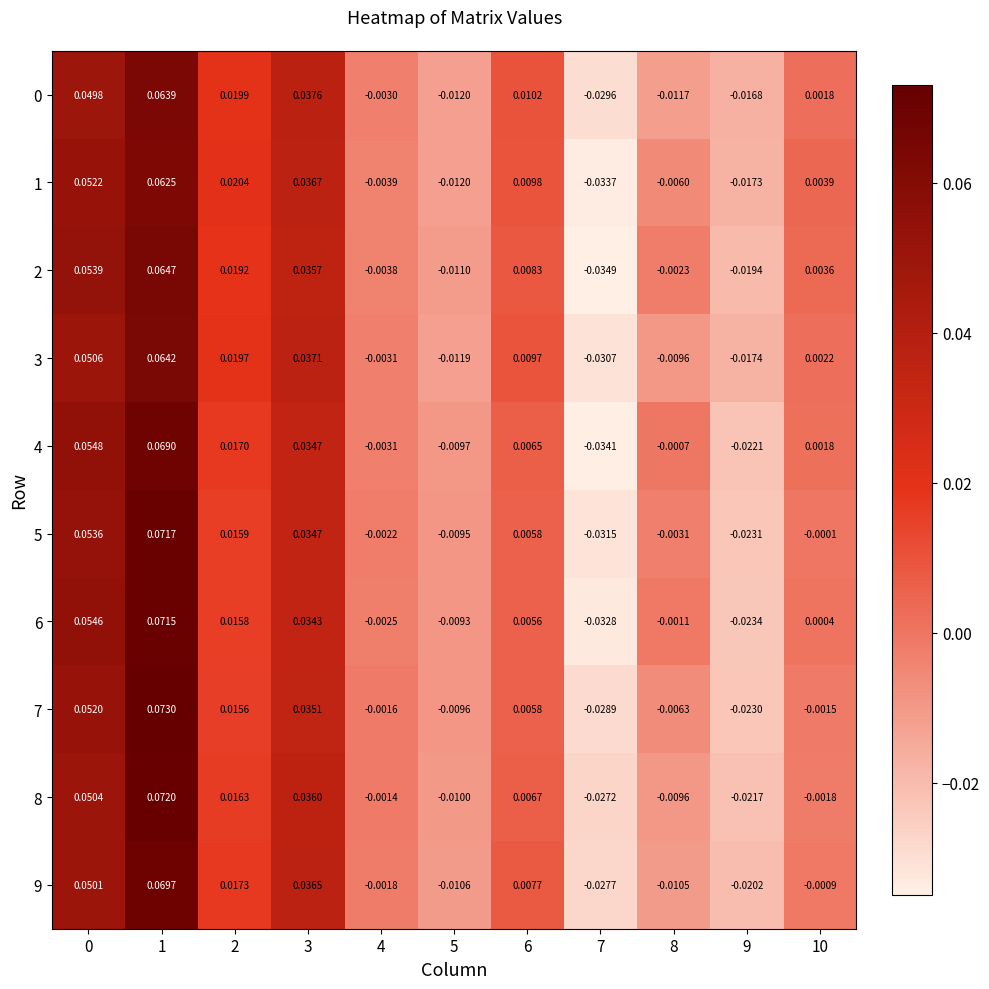

Is the value of 8 at 0 greater than the value of 2 at 9?

Yes